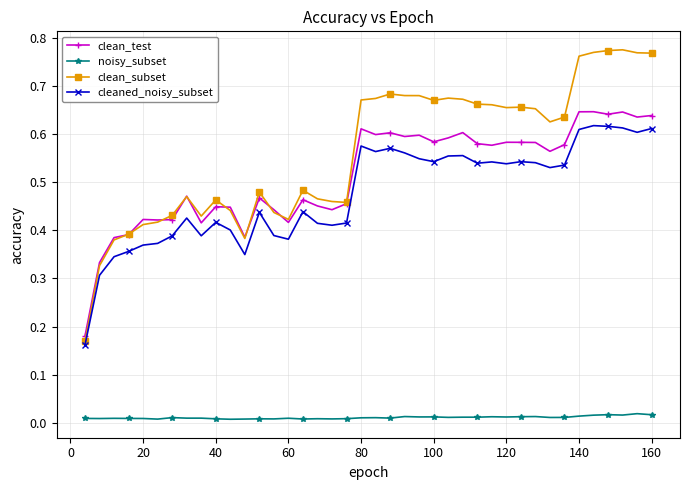

Which series has the largest total across all categories?

clean_subset